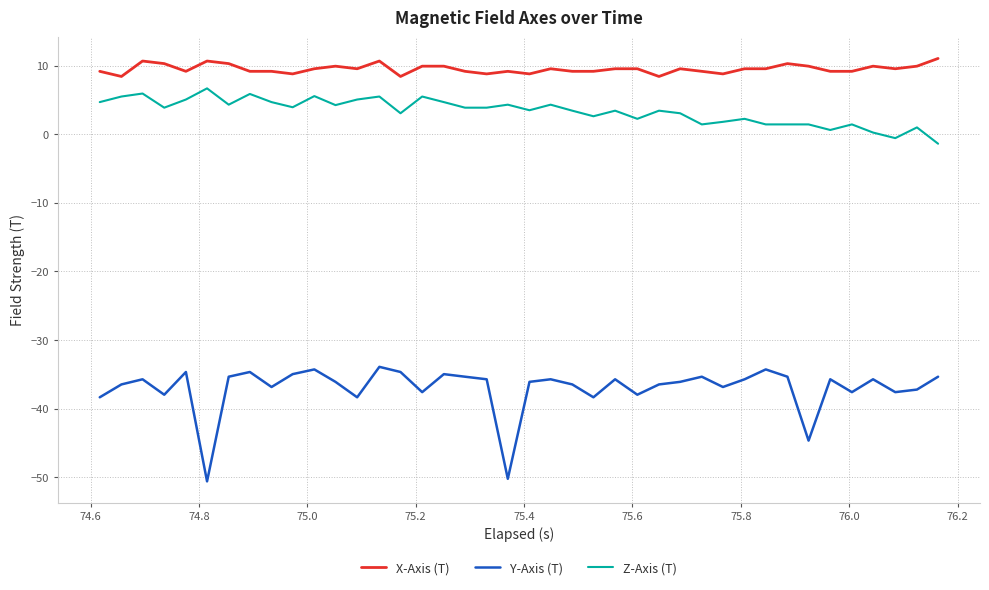

Which series has the widest spread of values?

Y-Axis (T)